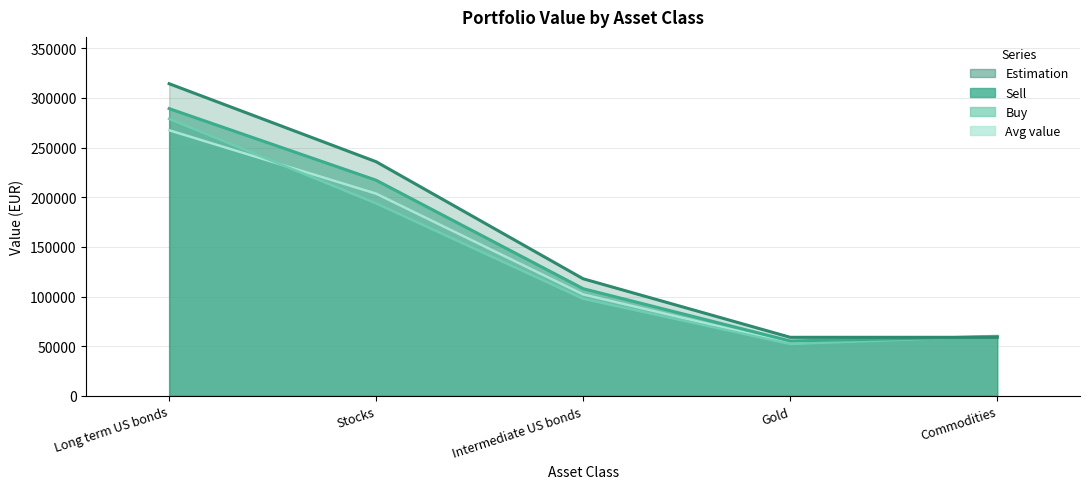

Rank the categories by Estimation value from highest to lowest.

Long term US bonds, Stocks, Intermediate US bonds, Gold, Commodities